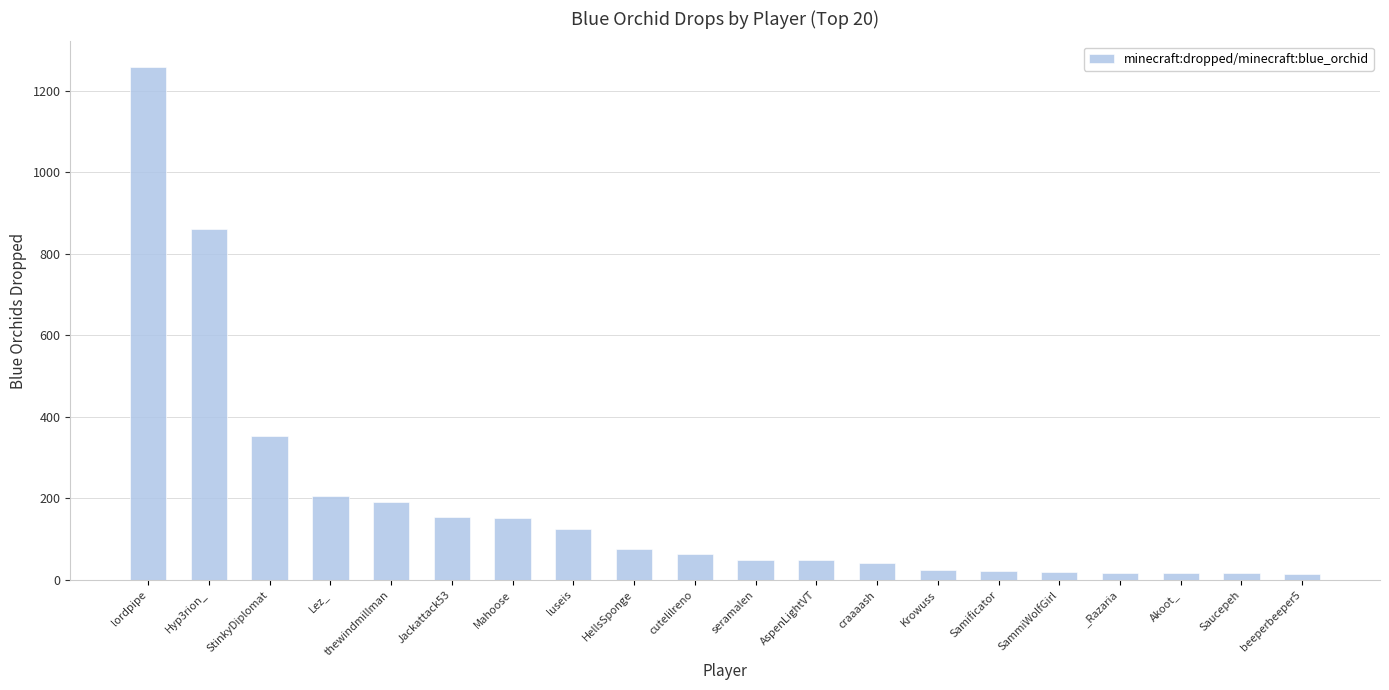

What is the label of the 12th bar from the left?

AspenLightVT